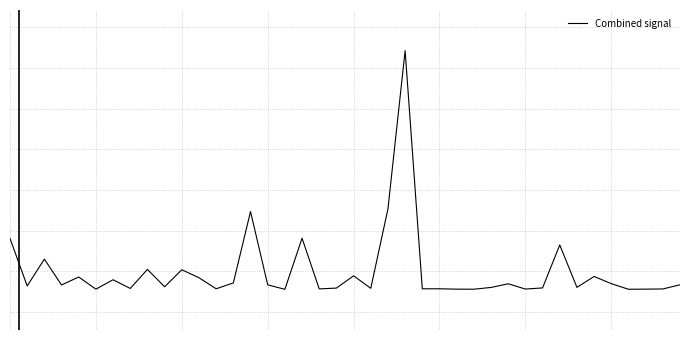

Rank the categories by value from lowest to highest.

16, 36, 27, 5, 26, 37, 30, 38, 18, 12, 25, 24, 7, 21, 19, 31, 28, 33, 9, 1, 3, 15, 39, 29, 35, 13, 6, 11, 4, 34, 20, 10, 8, 2, 32, 0, 17, 14, 22, 23